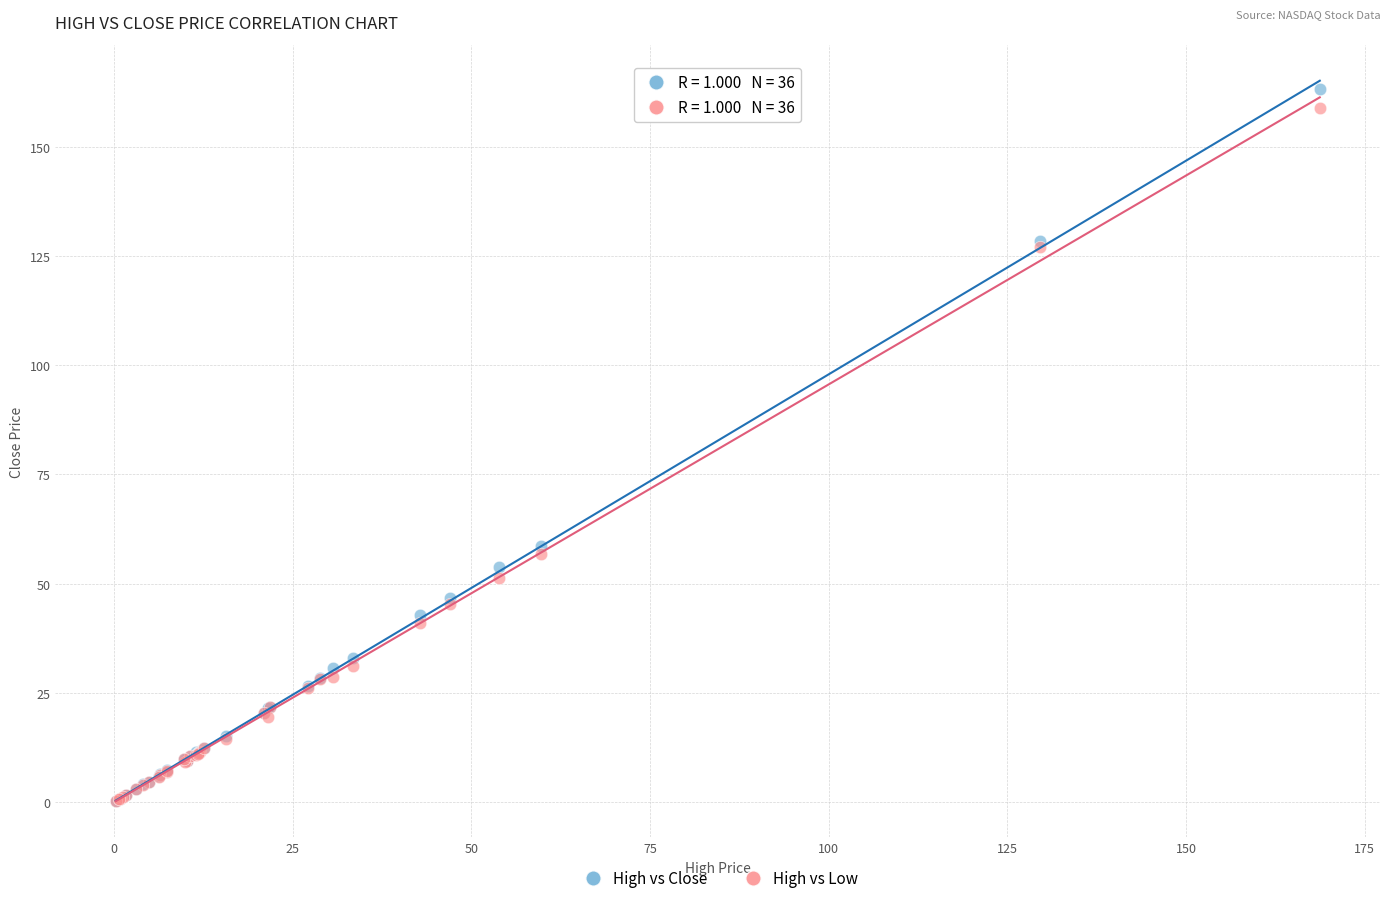

Across all series, what Y value is closest to 81?

58.7